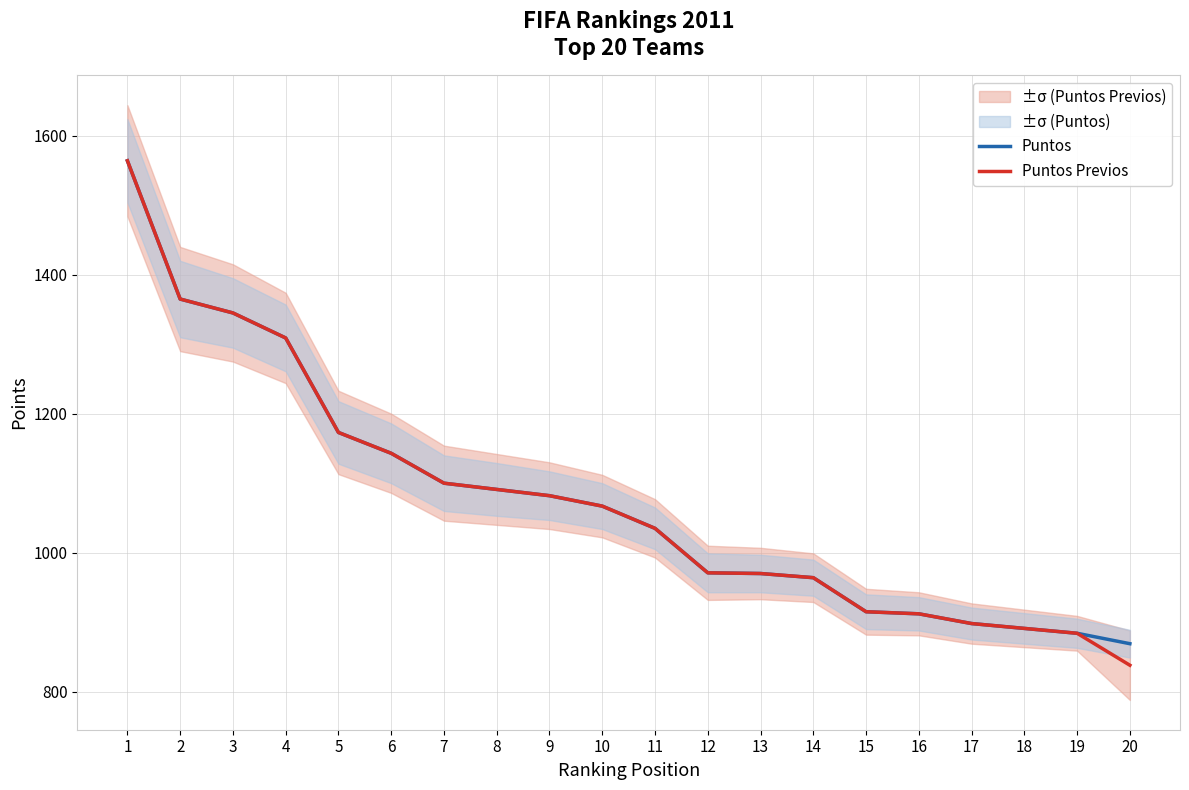

True or false: Puntos has more than 0 points higher than both neighbors.

False